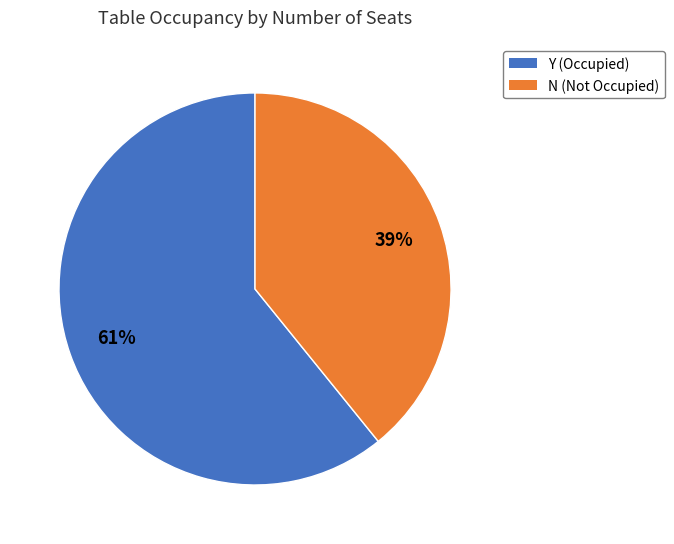

Is the sum of Y and N greater than half?

Yes